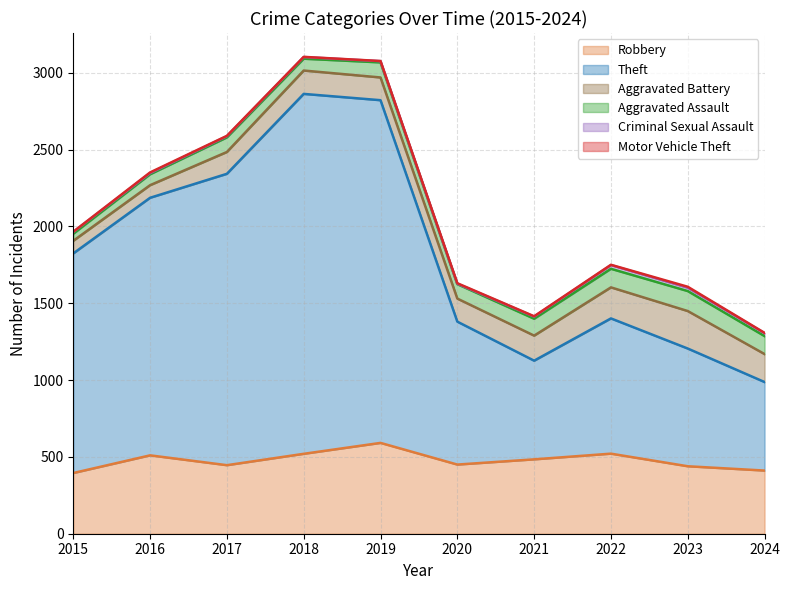

True or false: Criminal Sexual Assault has a value of 11 at 3.

True